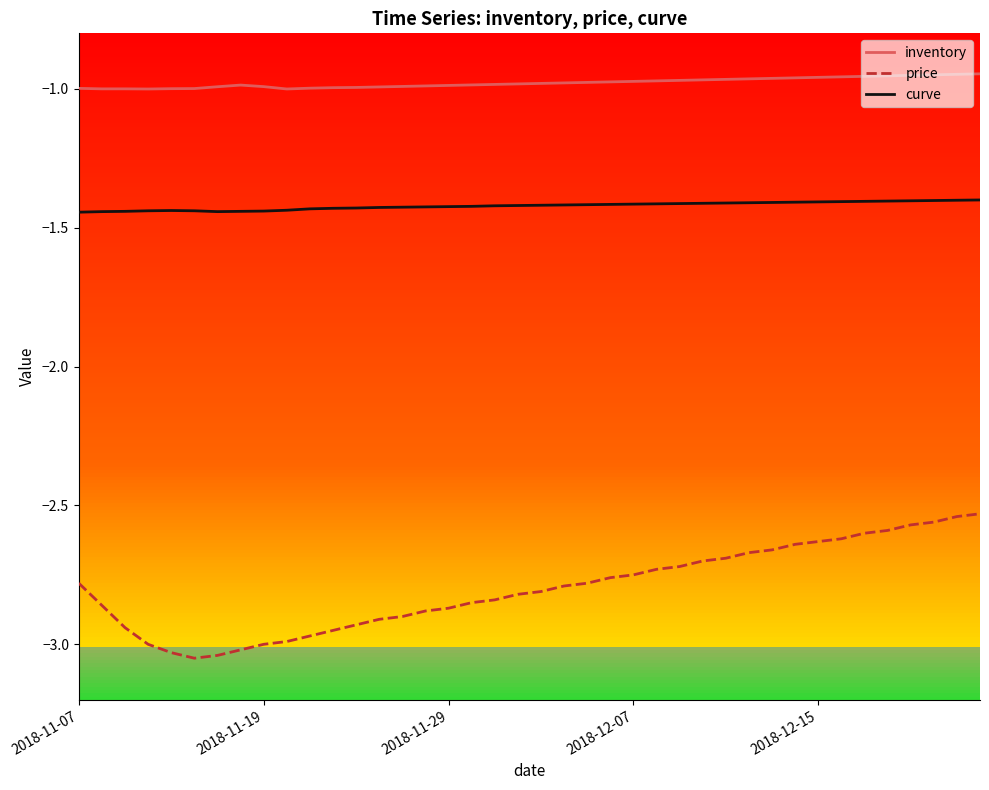

In curve, how many points are higher than both neighbors (excluding endpoints)?

1